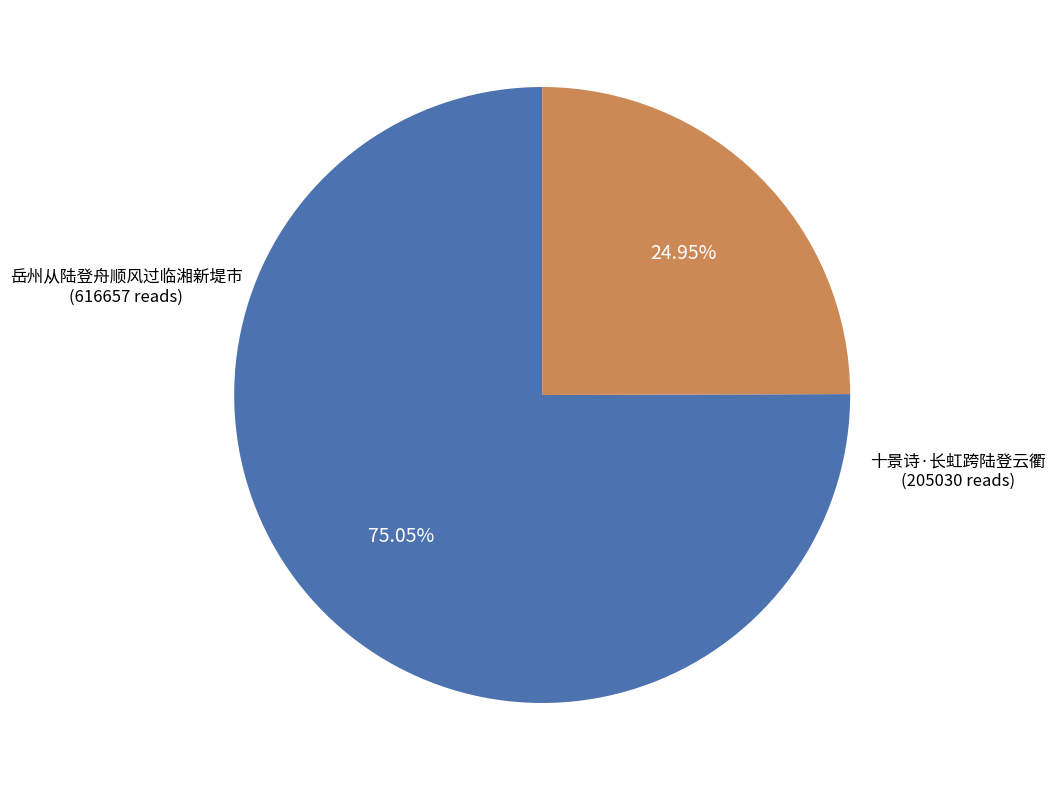

True or false: 岳州从陆登舟顺风过临湘新堤市 accounts for 64% of the total.

False